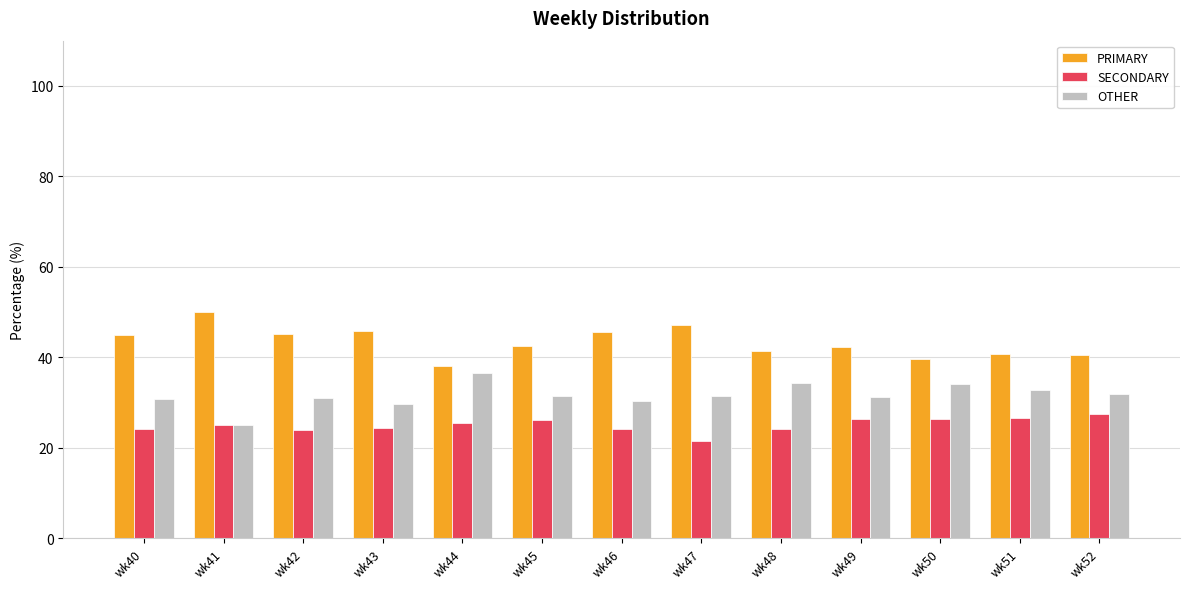

What are all the series names shown in the legend?

PRIMARY, SECONDARY, OTHER